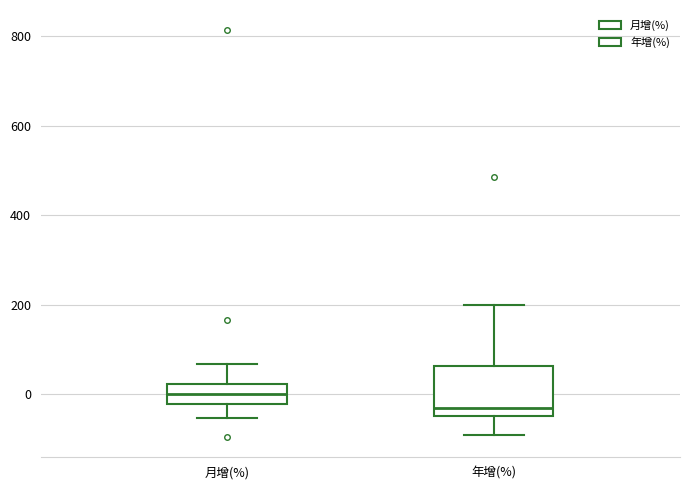

Reading left to right, read every box against the y-axis: the position of its median line, the range the box covers, and the ends of its whiskers. The values are not printed on the chart, so give them approximately, as read against the axis.

月增(%): median 0, box -20 to 20, whiskers -60 to 60
年增(%): median -40 (just above the box's lower edge), box -40 to 60, whiskers -100 to 200